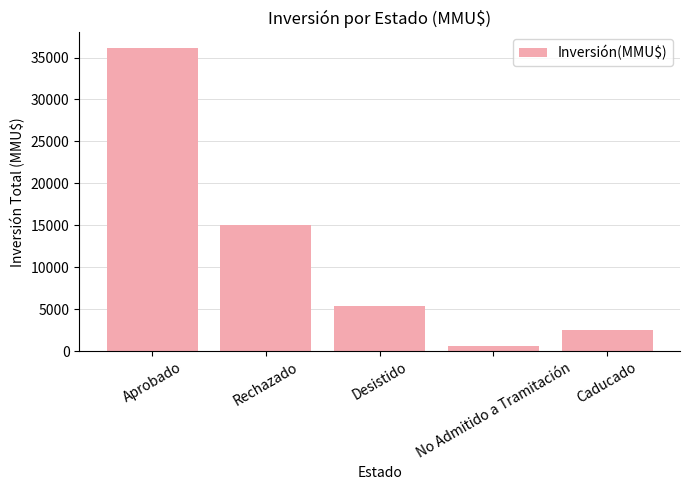

Reading right to left, transcribe all the data shown in this chart.

Caducado=2496	No Admitido a Tramitación=668	Desistido=5355	Rechazado=15000	Aprobado=36182